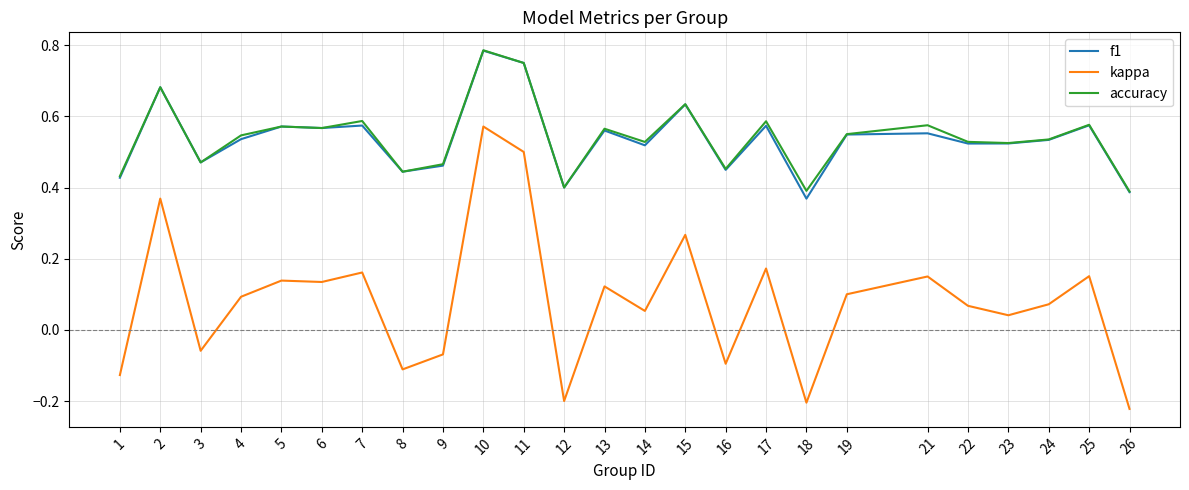

What are all the series names shown in the legend?

f1, kappa, accuracy